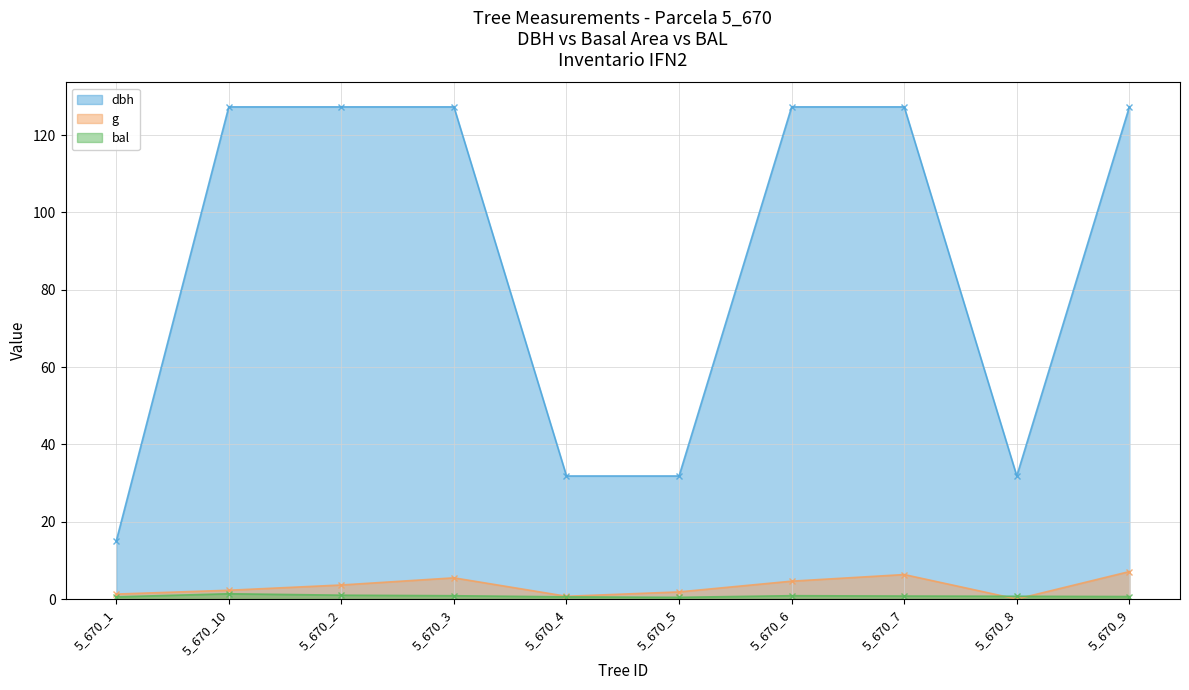

True or false: dbh and bal intersect in this chart.

False